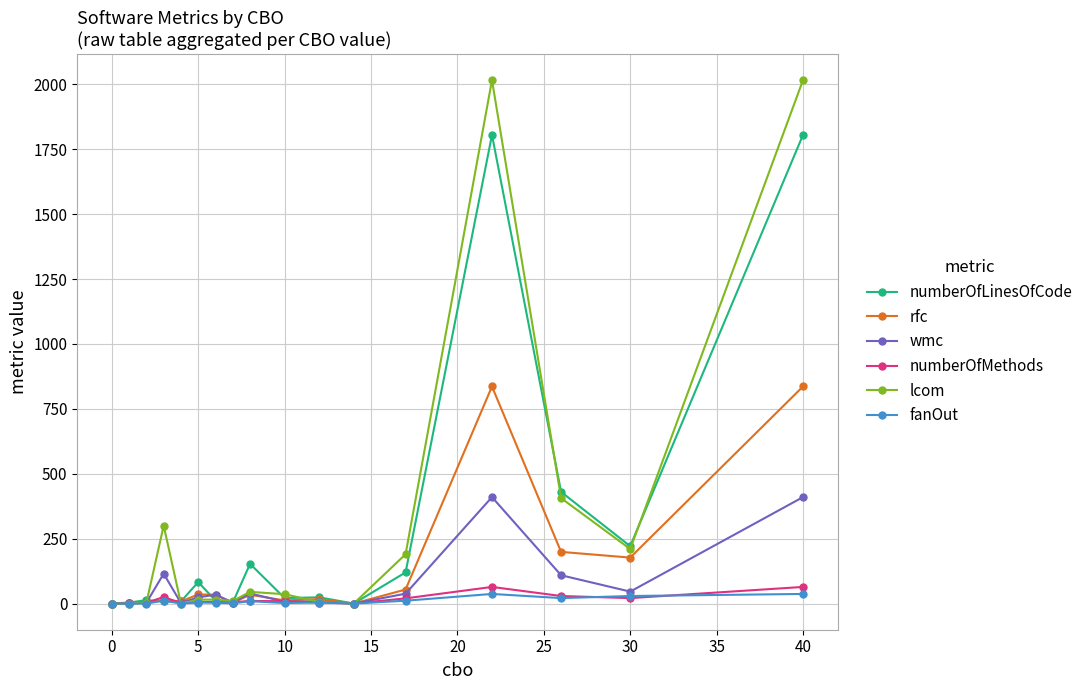

What is the highest value of the rfc series?

836